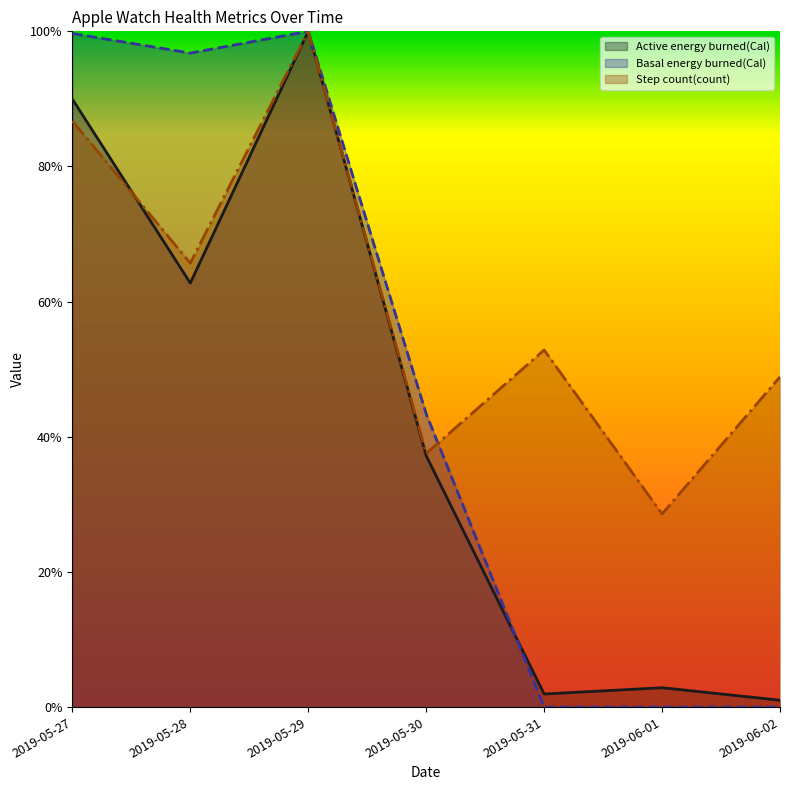

What is the label of the 5th point from the right?

2019-05-29